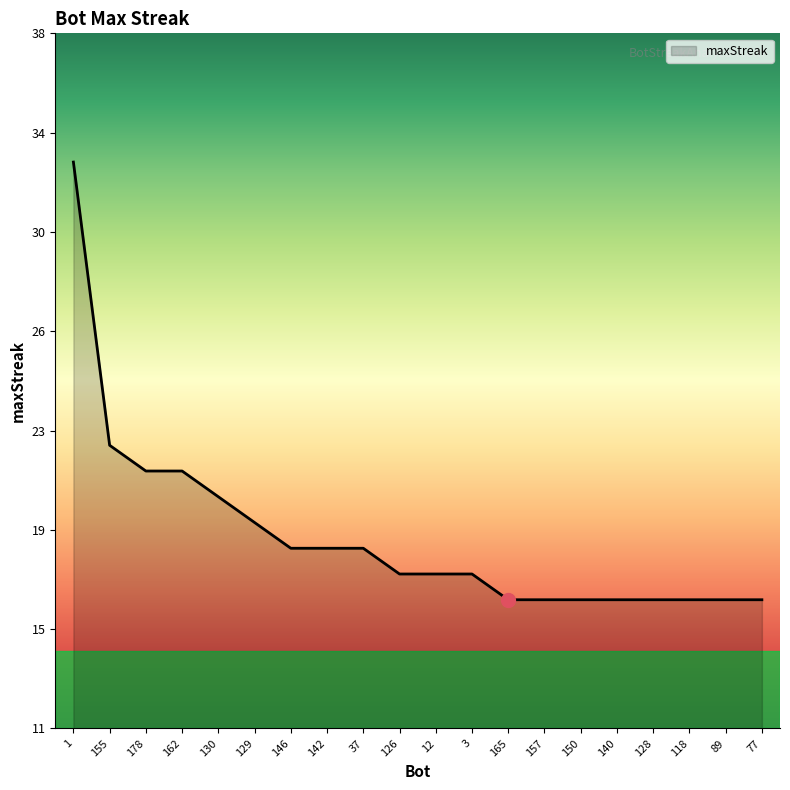

Is this an area chart (filled region under the line)?

Yes